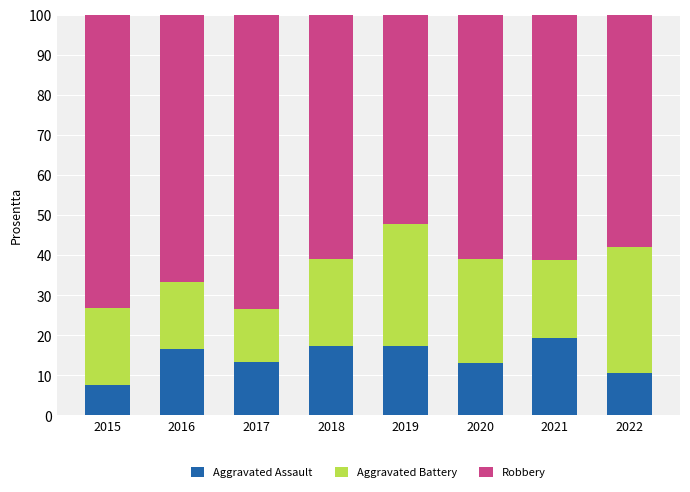

How many bars are there in total?

8